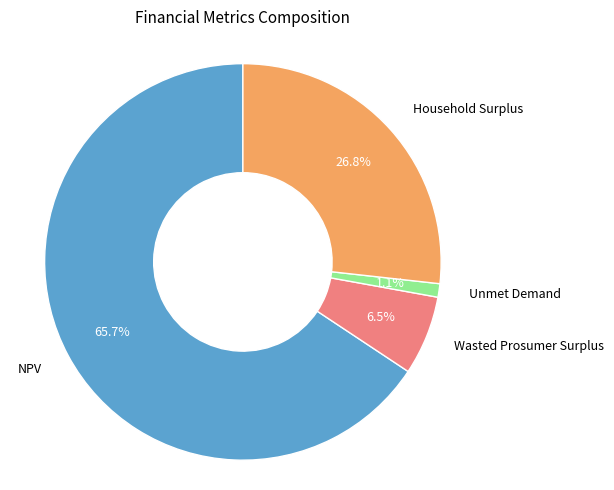

To the nearest percent, what is the average slice percentage?

25%